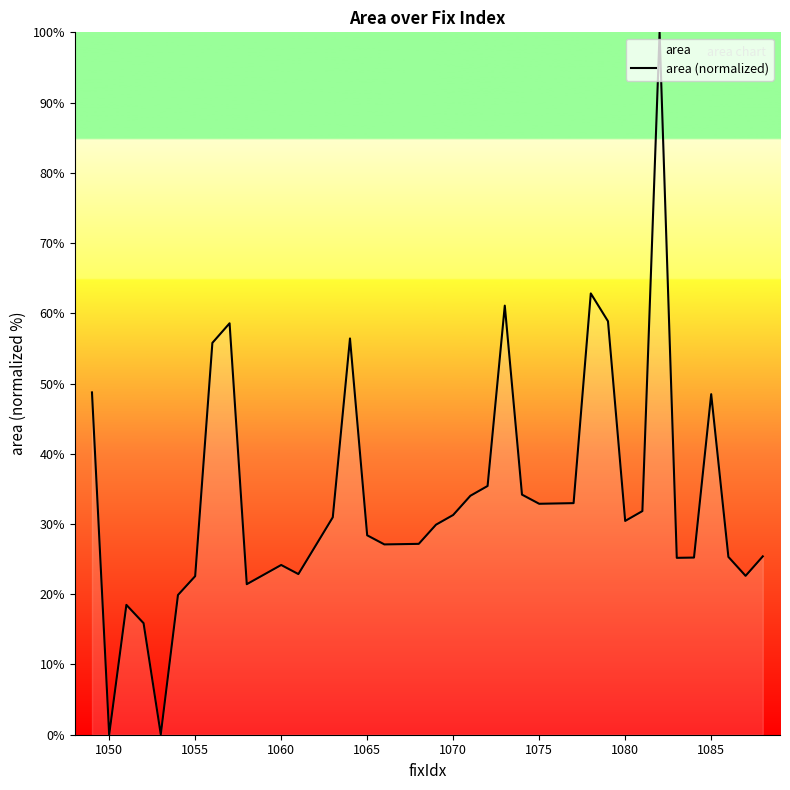

Read the value at 1055.

22.6